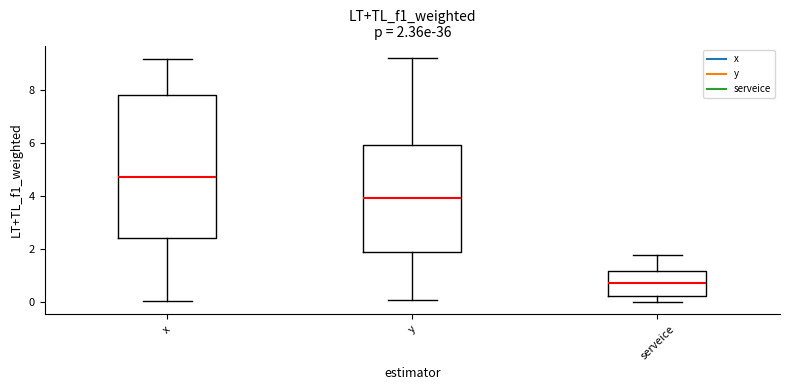

Comparing the boxes themselves (not the whiskers), which one is the tallest?

x